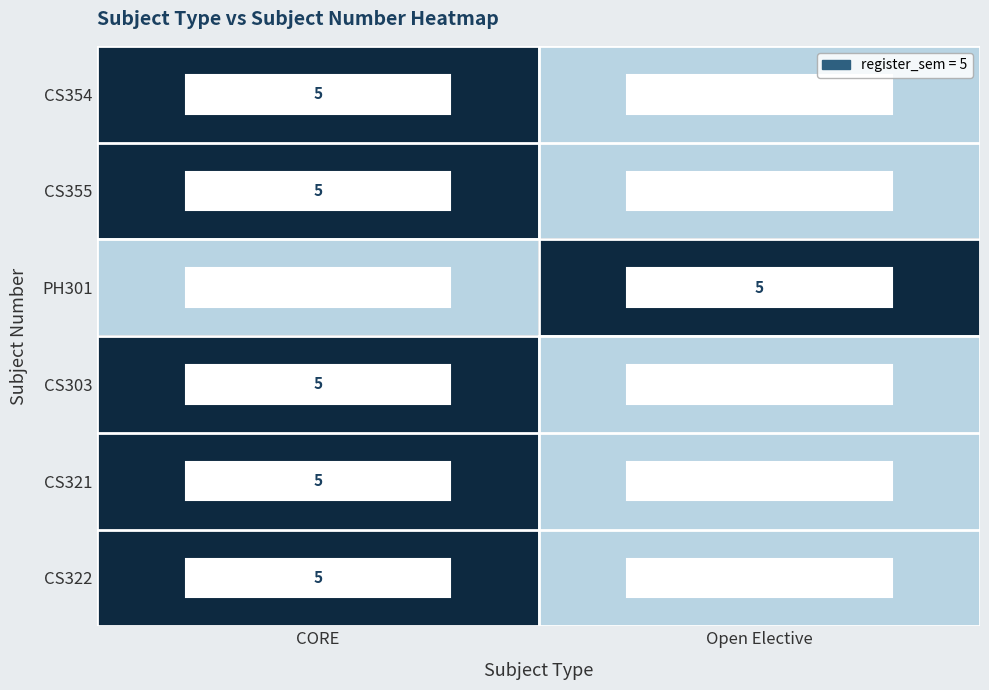

True or false: CS322 has a value of 1 at CORE.

False